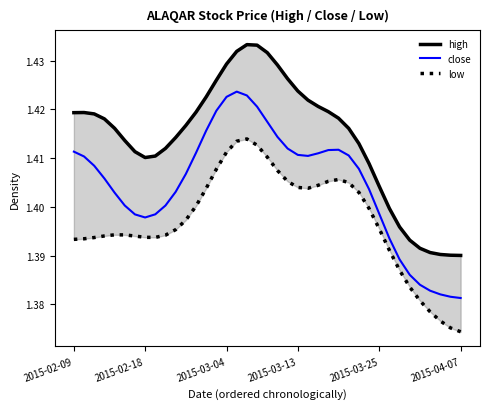

True or false: close has a value of 2.4 at 2015-03-13.

False